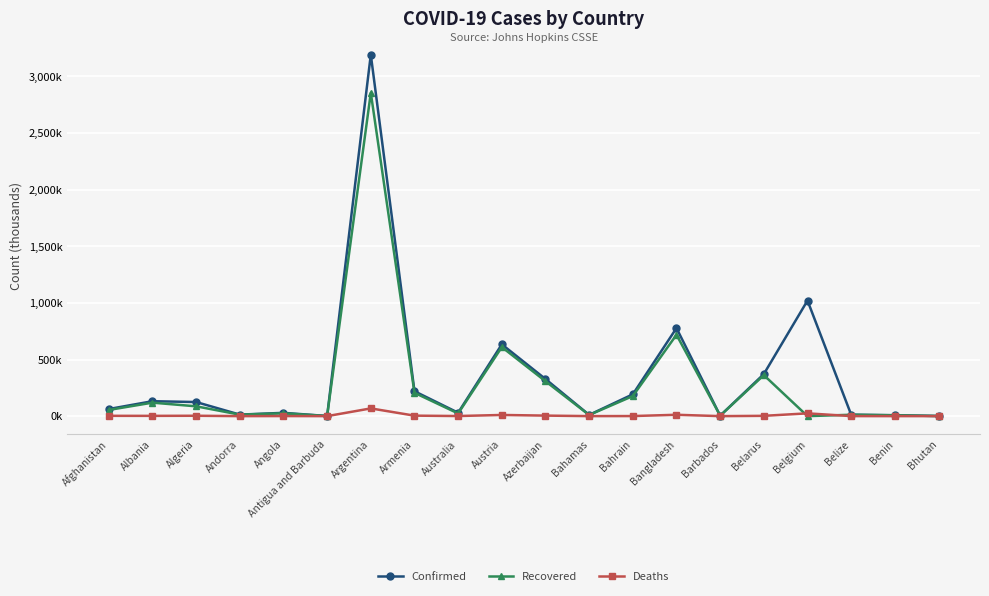

The Confirmed series shows 219.9 at Armenia. True or false?

True